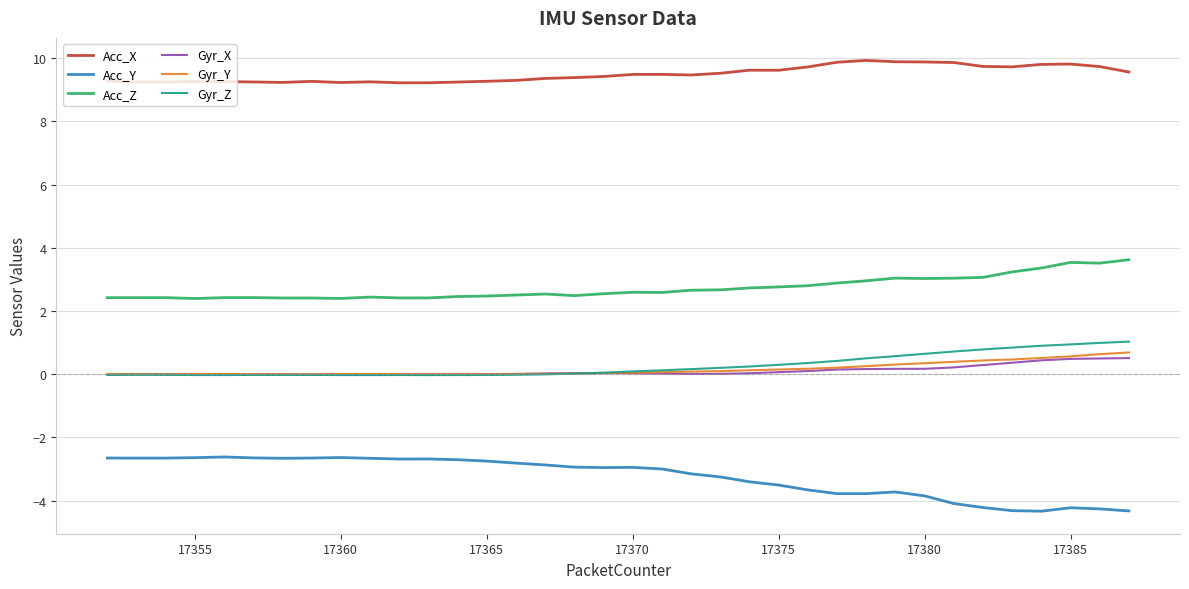

True or false: Gyr_Y and Acc_Y cross at least once.

False